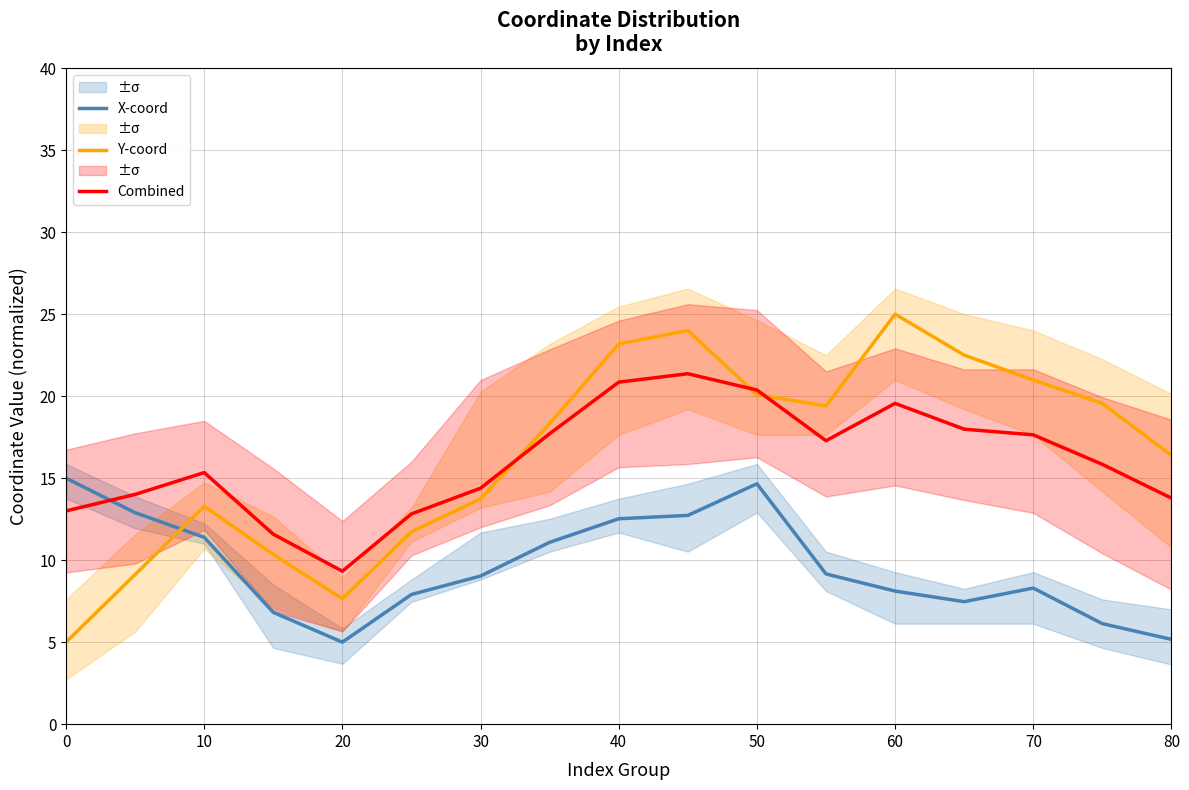

After their last crossing, which series has the higher values: X-coord or Y-coord?

Y-coord